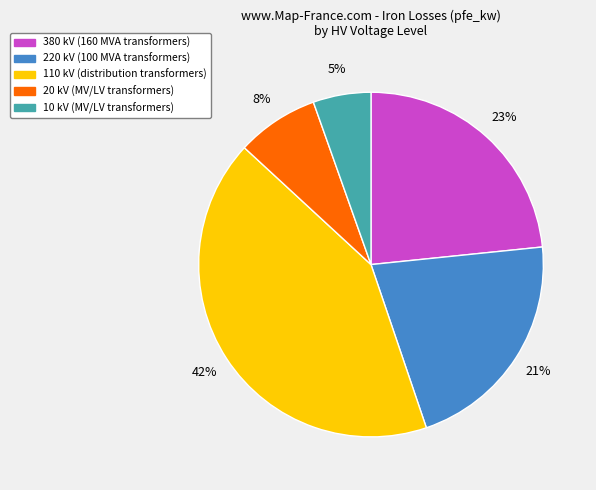

Count the number of slices in the pie.

5